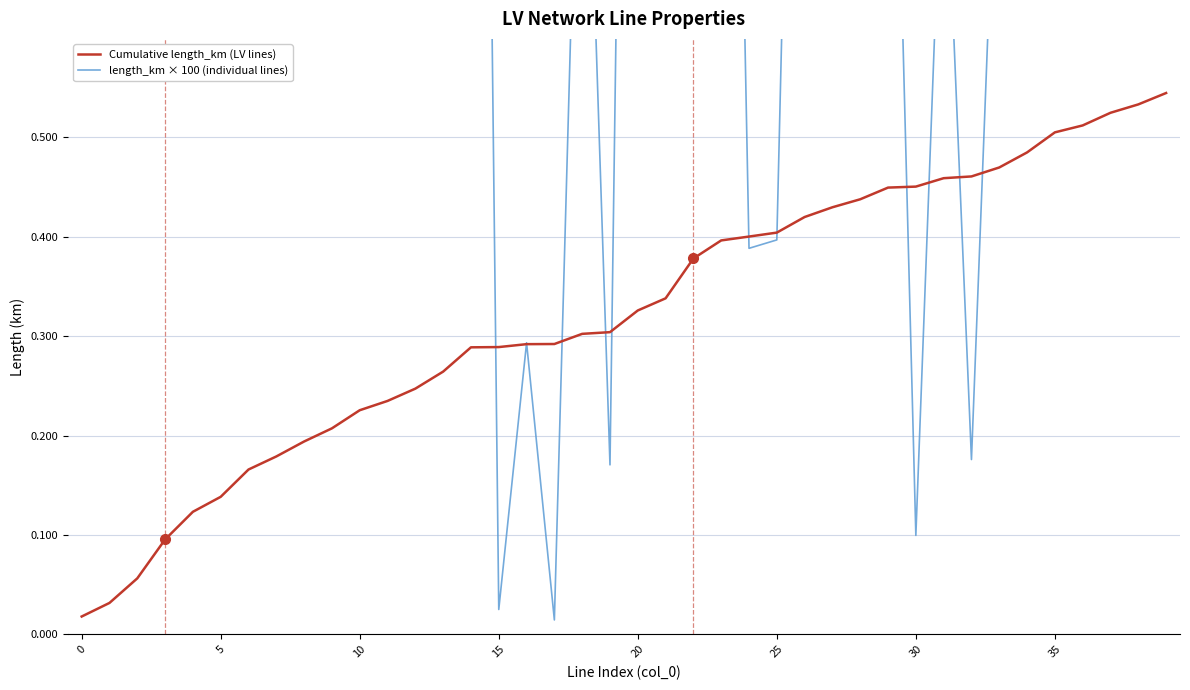

Which series has the largest total across all categories?

length_km × 100 (individual lines)